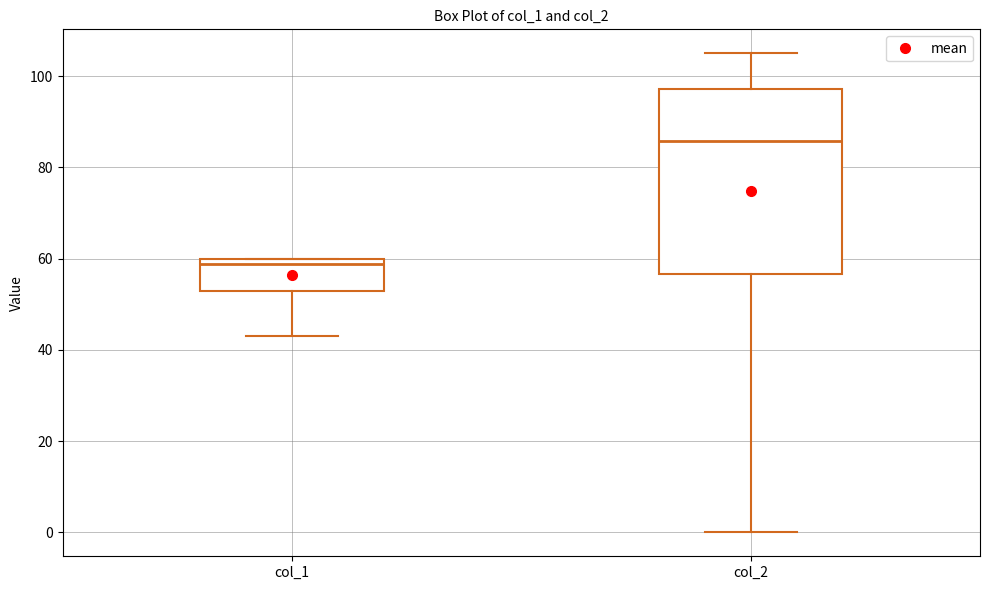

Reading left to right, transcribe this box plot: for each box, give where its median line is, the range the box spans, and where its two whiskers end, as read against the y-axis. The values are not printed on the chart, so give them approximately, as read against the axis.

col_1: median 58, box 52 to 60, whiskers 44 to 60
col_2: median 86, box 56 to 98, whiskers 0 to 106